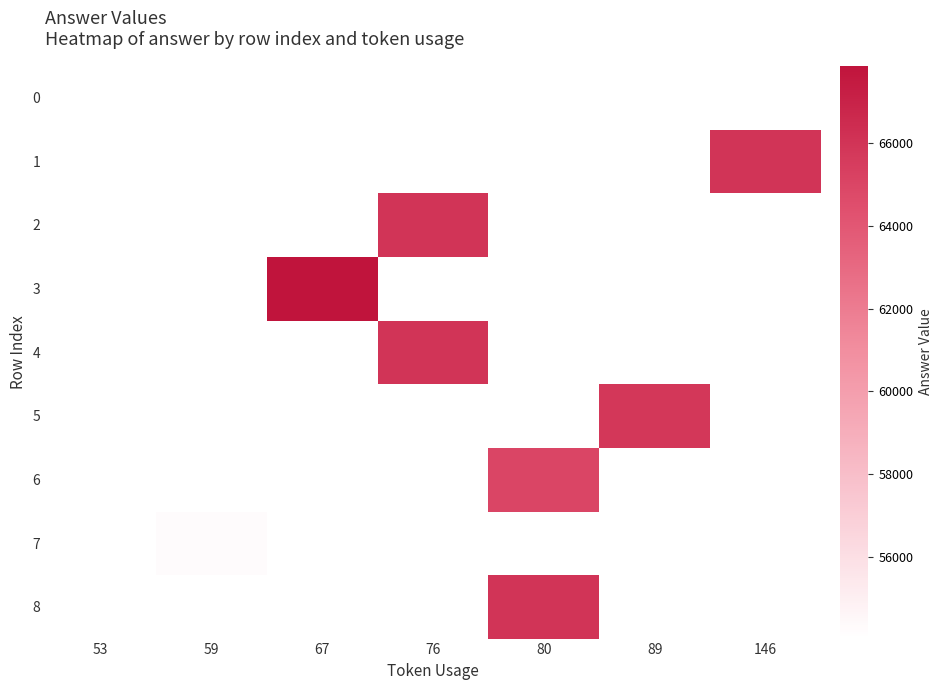

Is the value of row_1 at 89 greater than the value of row_0 at 53?

No